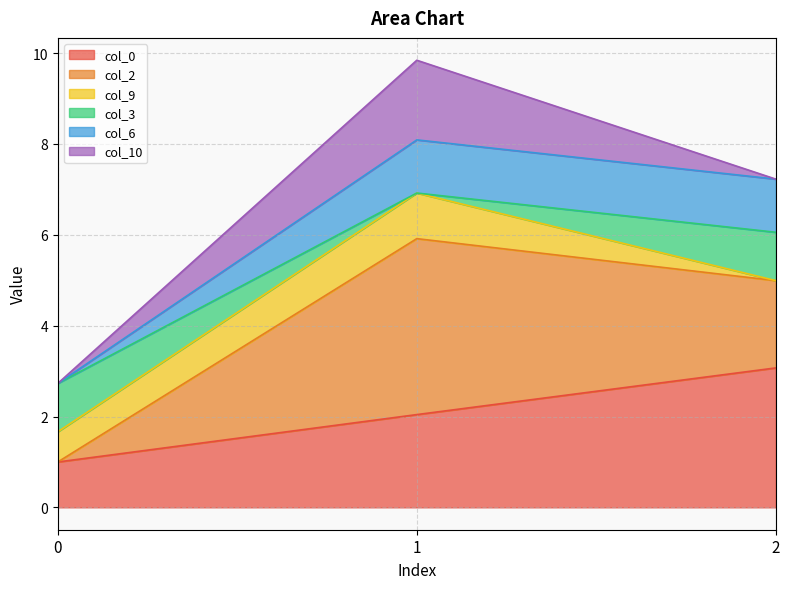

Is it true that col_0 equals 1.2 at 2?

False